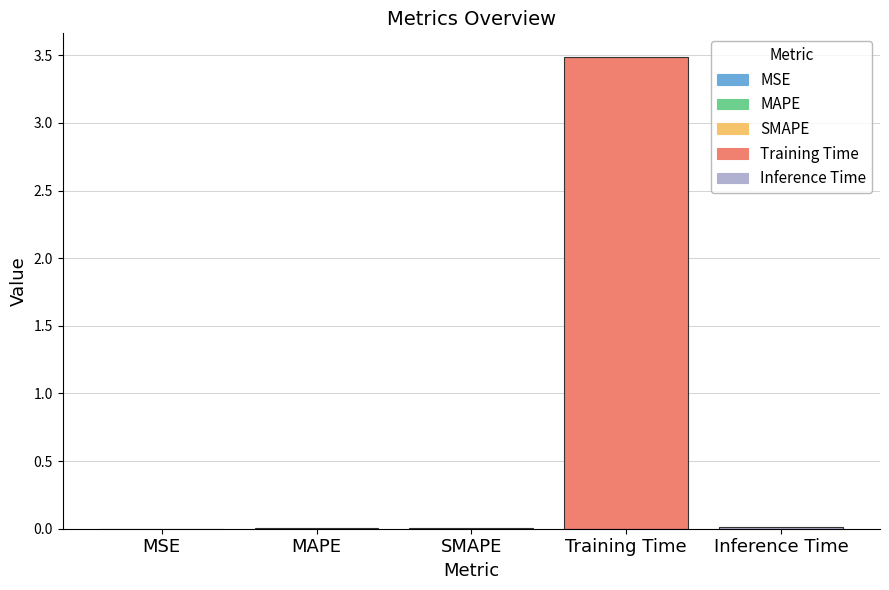

What is the greatest value displayed?

3.5